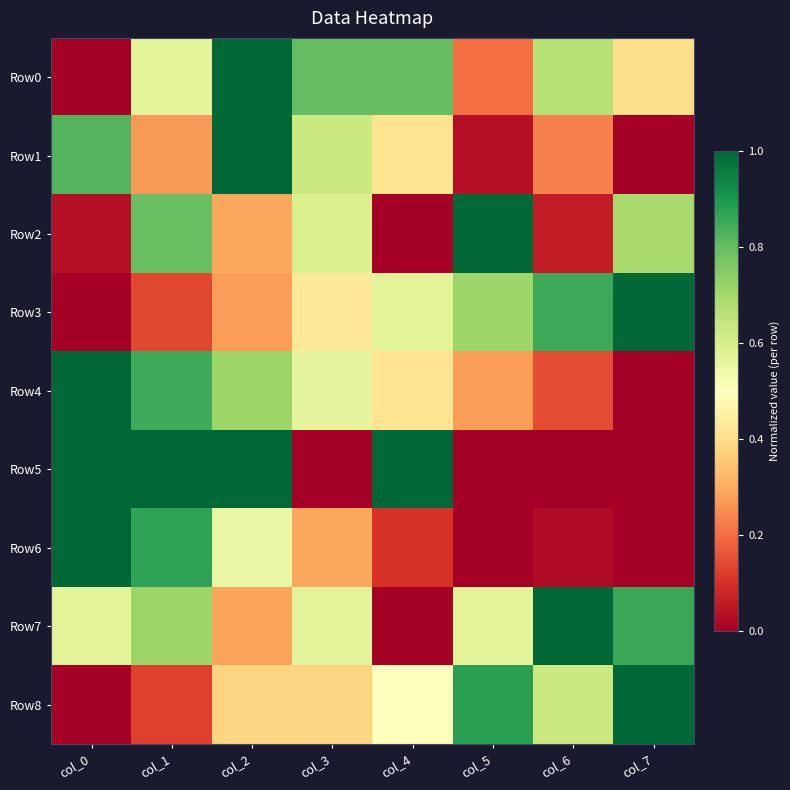

Which series has the largest range (max minus min)?

Row0